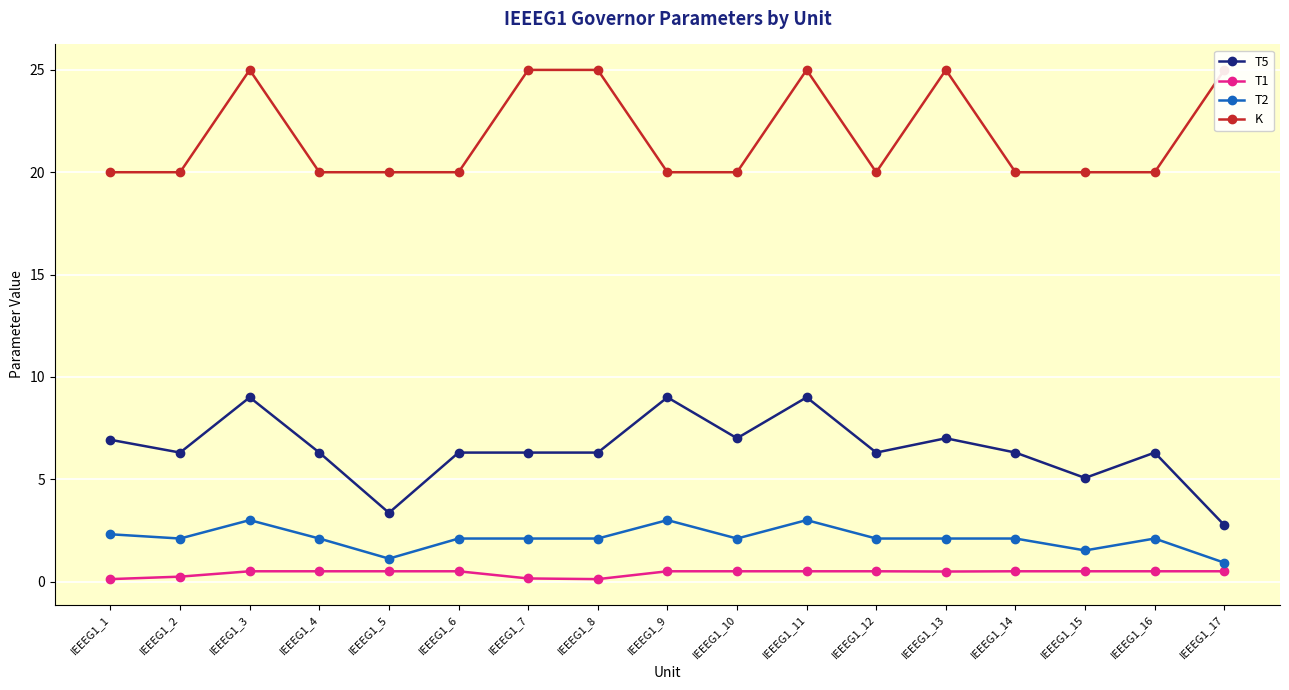

At how many categories does at least one series exceed 19?

17